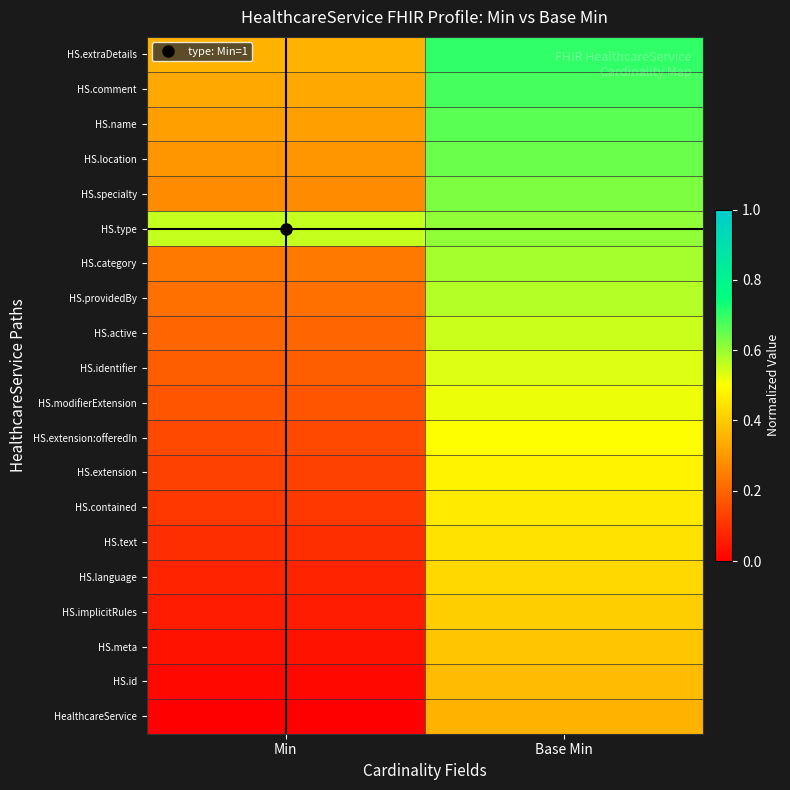

Count the number of categories in the chart.

2